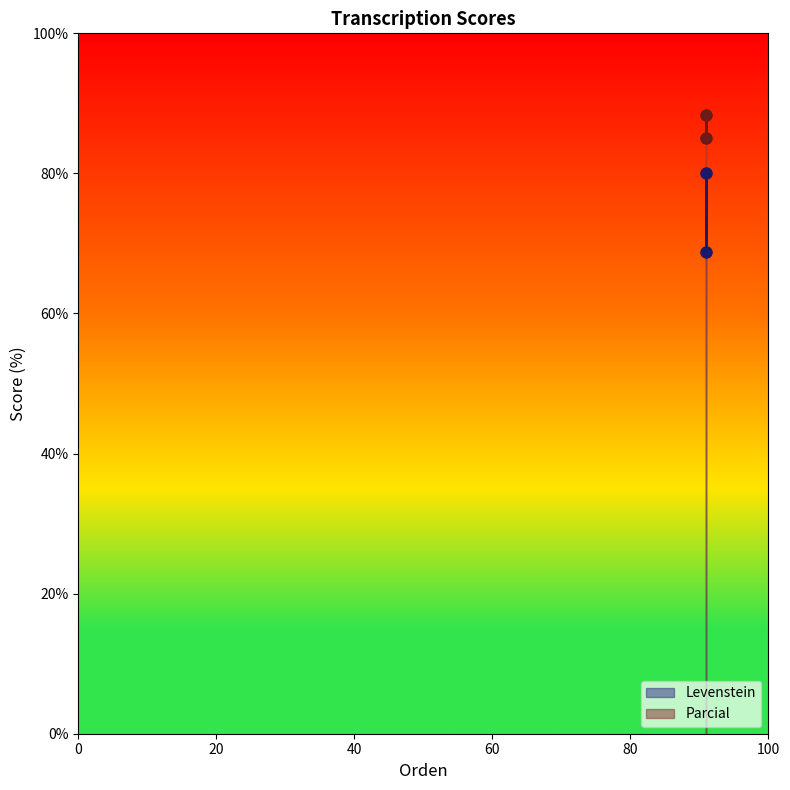

Which series reaches the minimum Y coordinate?

Levenstein